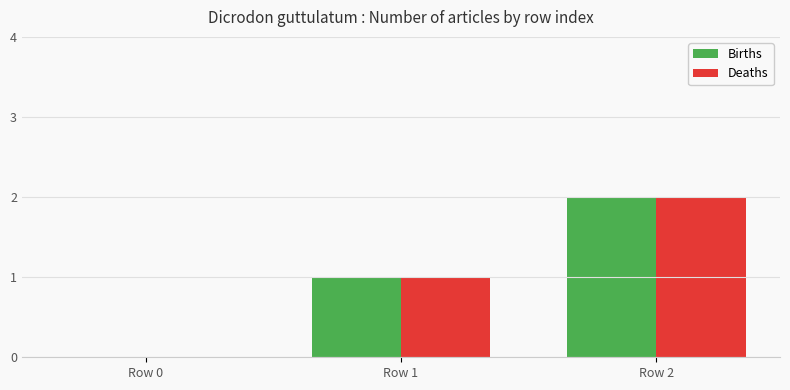

True or false: Births has a value of 1 at Row 0.

False